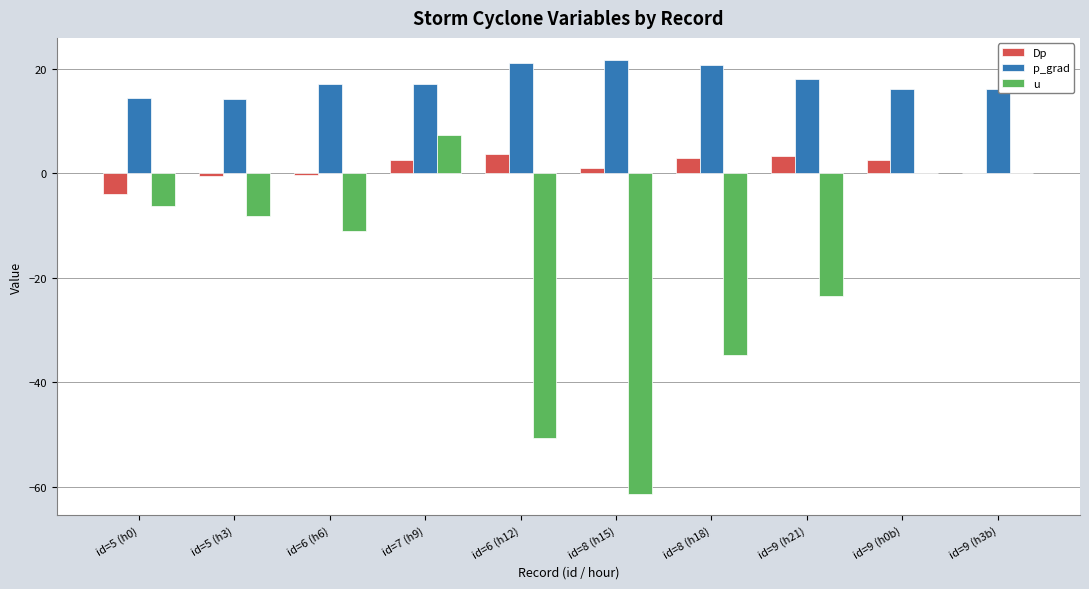

What is the sum of all u values?

-188.3